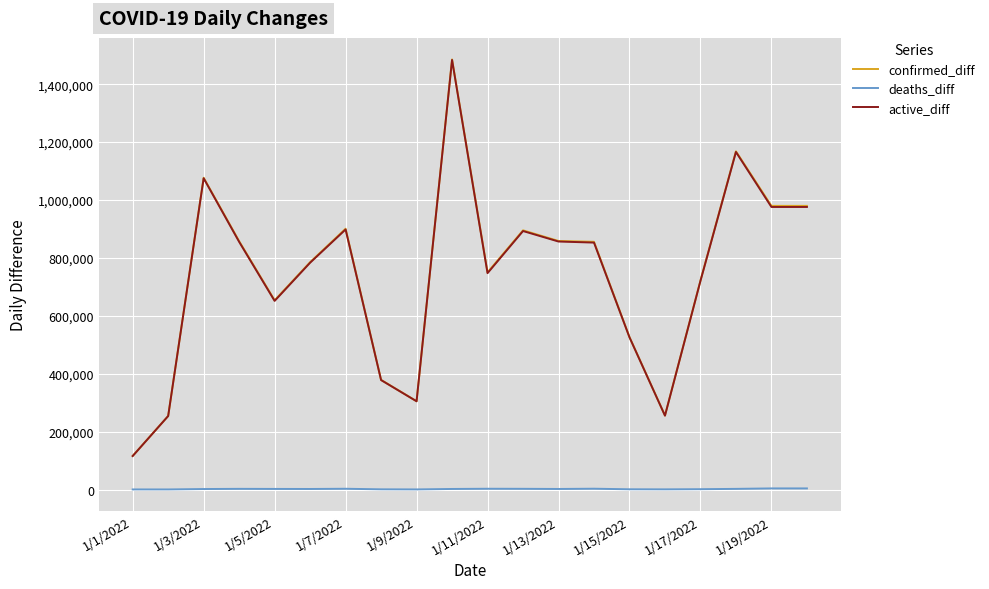

Which series has the largest range (max minus min)?

confirmed_diff